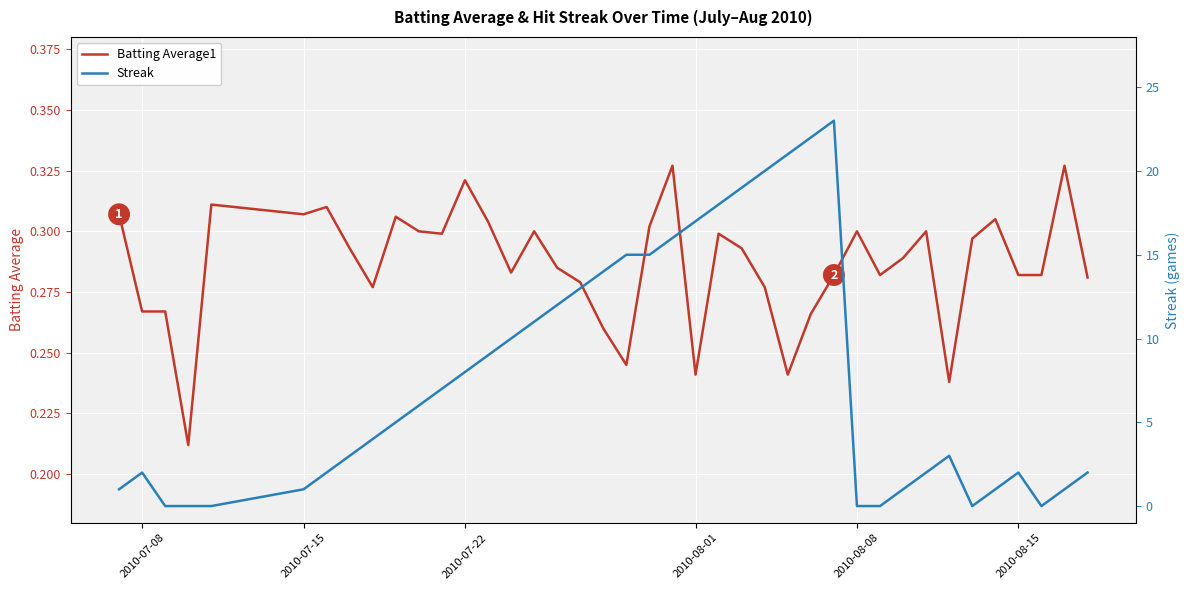

Count the number of data series in this chart.

2